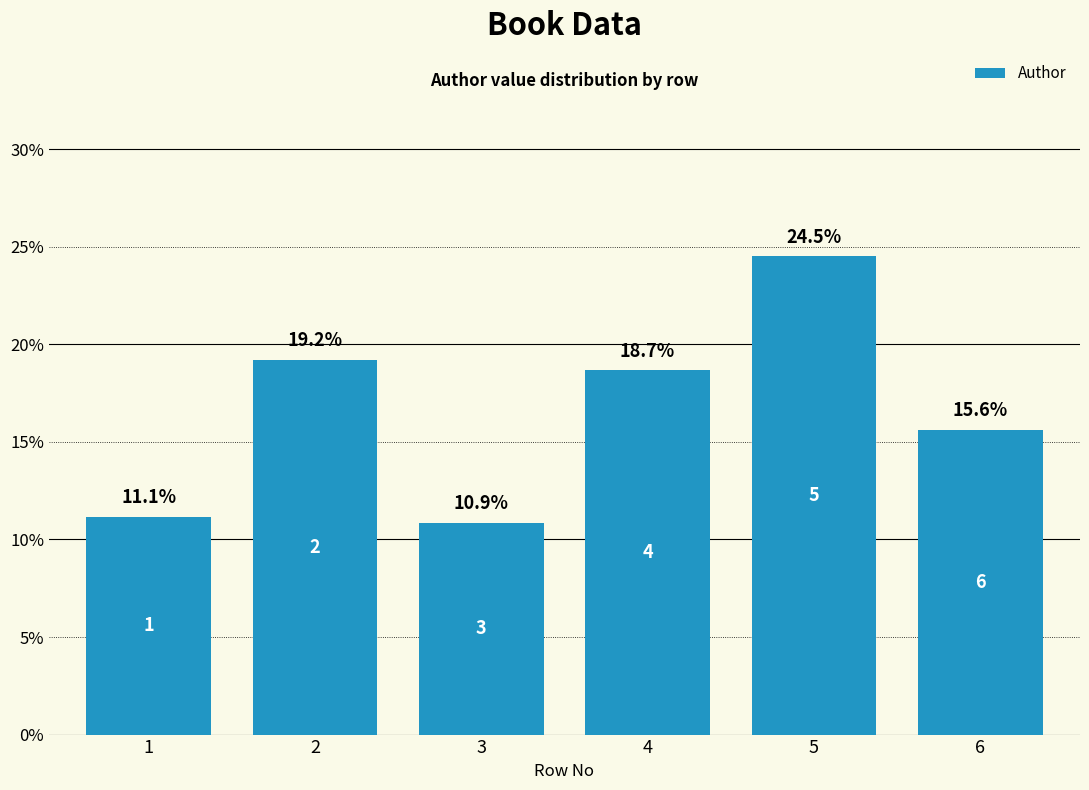

What value does the data have at 2?

19.2